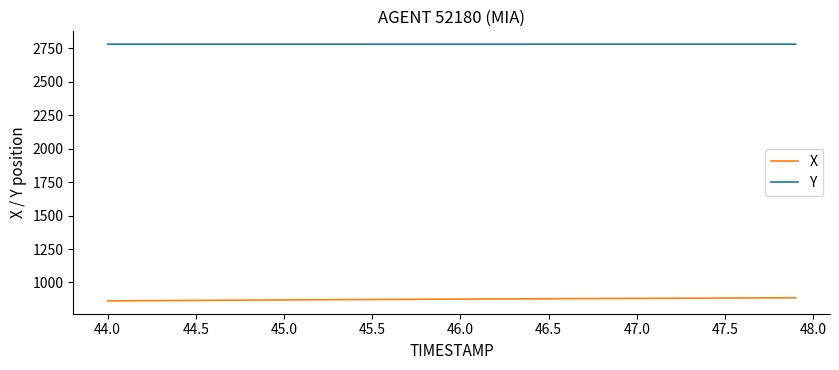

True or false: X and Y cross at least once.

False